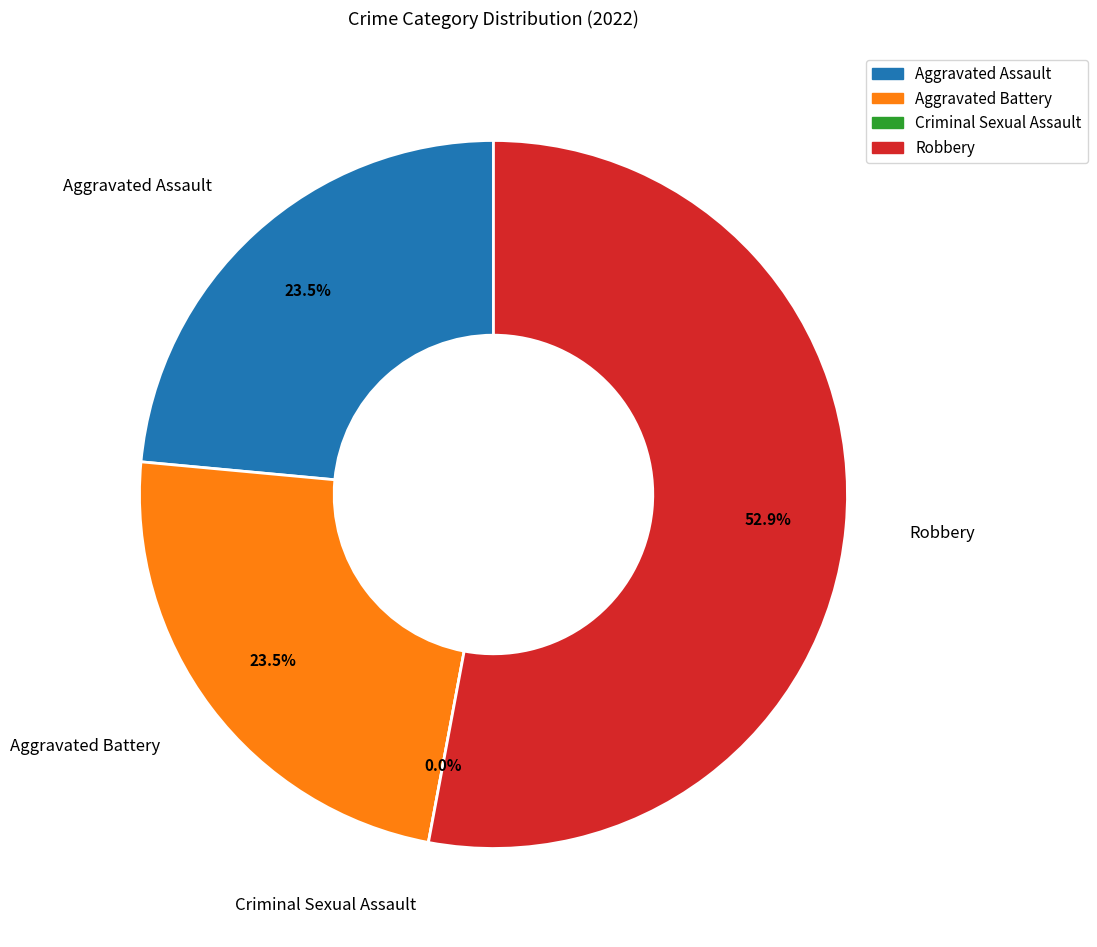

Does Aggravated Battery represent more than half of the total?

No